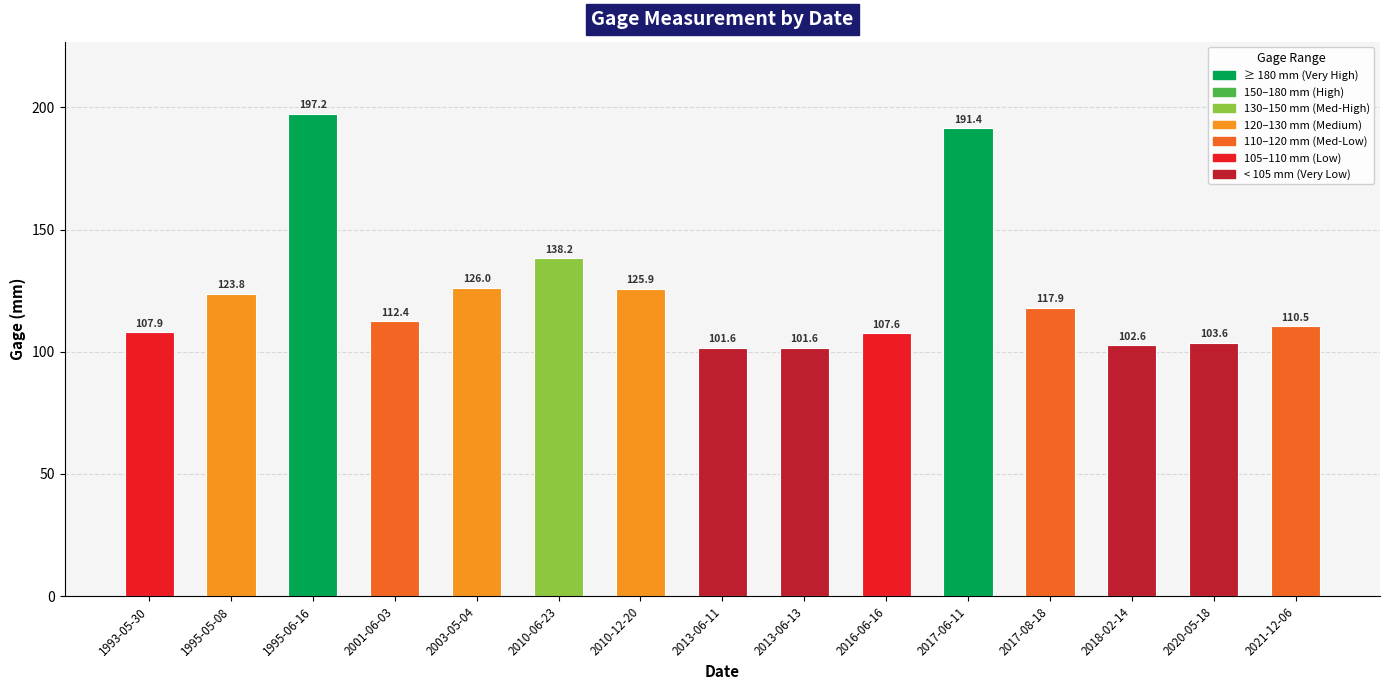

Which has a higher value, 2003-05-04 or 1993-05-30?

2003-05-04